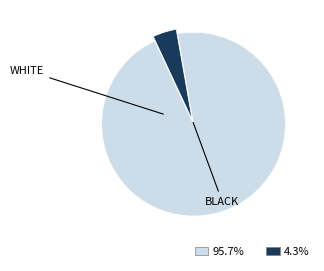

How many segments does this pie chart have?

2